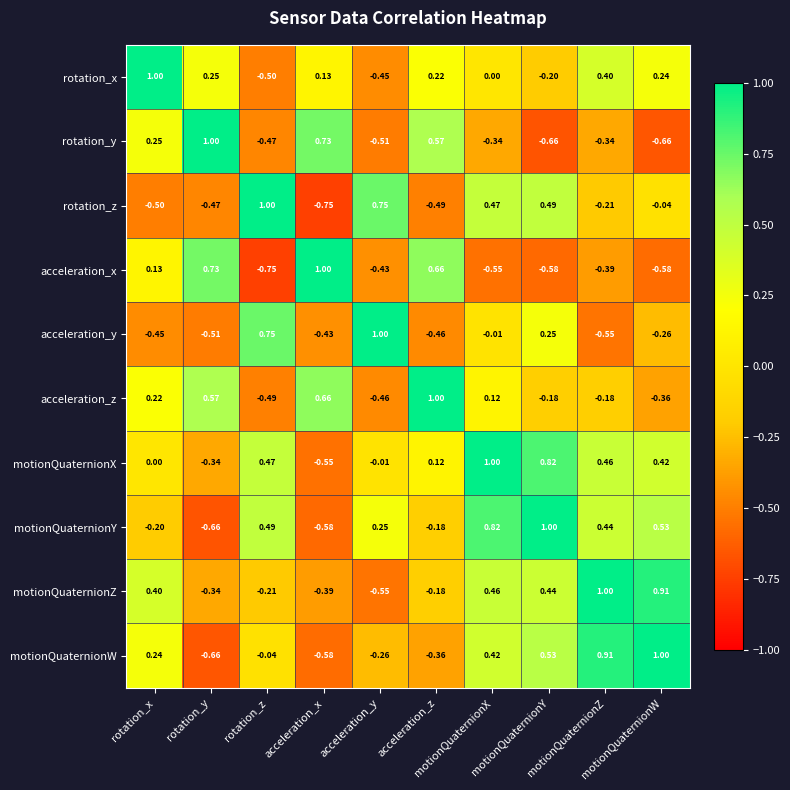

Count the number of categories in the chart.

10